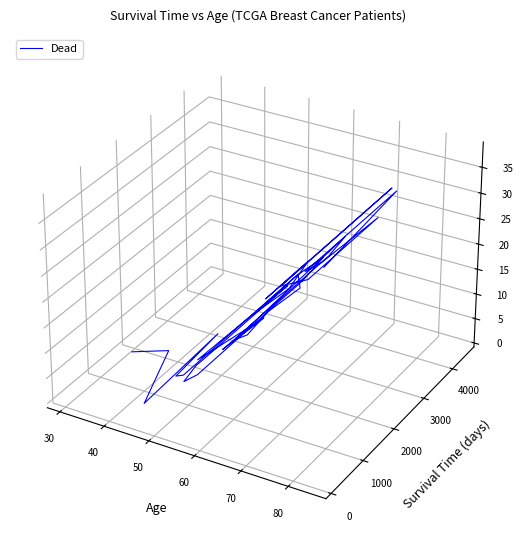

How many values are below 0?

27